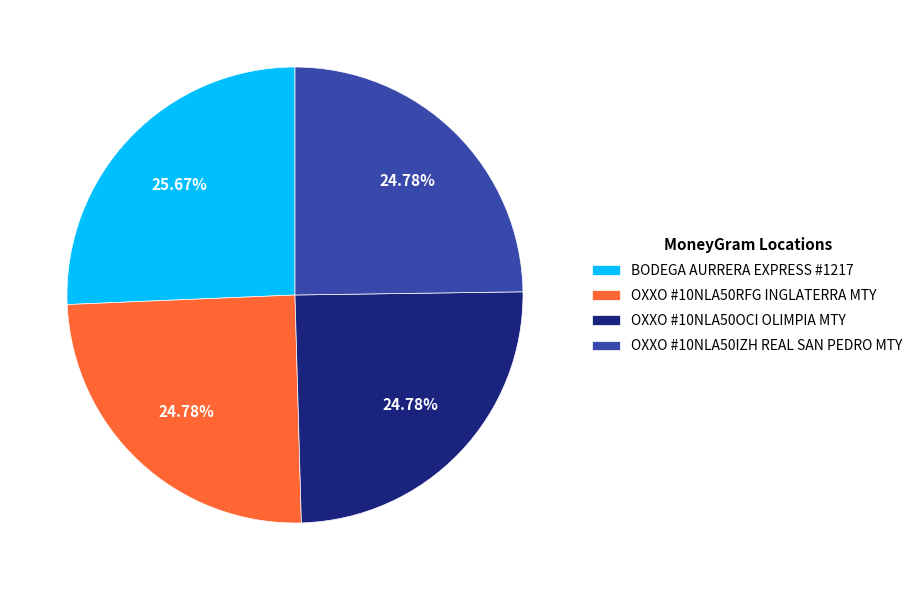

Is there any slice that represents more than half of the pie?

No